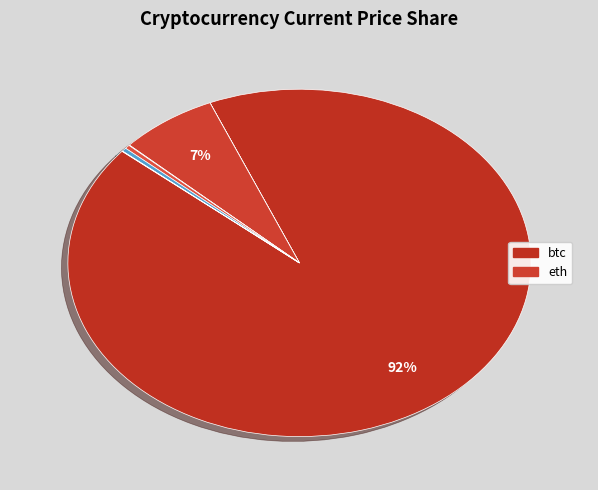

Is there any slice that represents more than half of the pie?

Yes